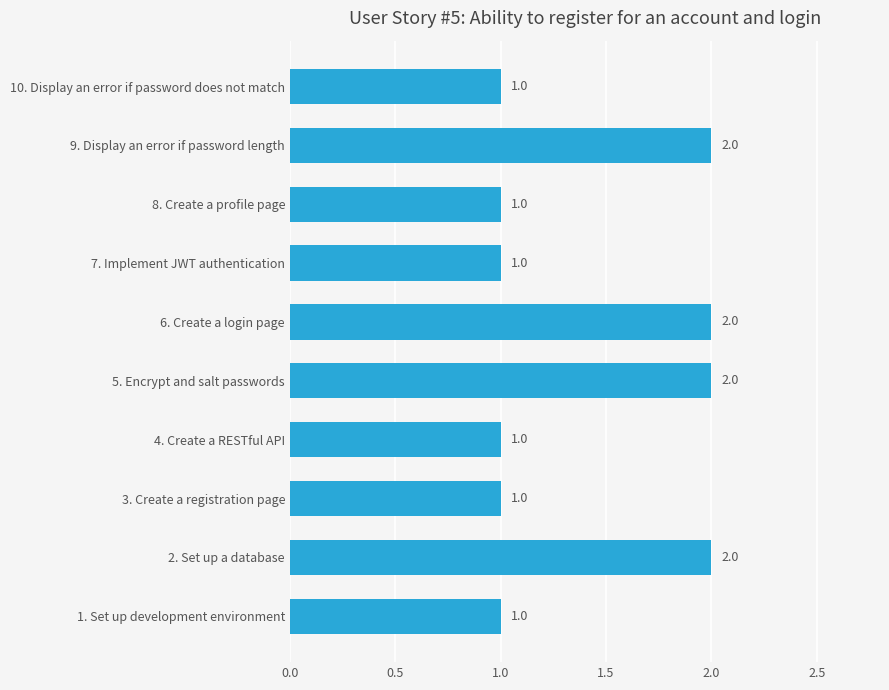

Approximately how many times larger is the value at 6. Create a login page compared to 2. Set up a database?

1.0